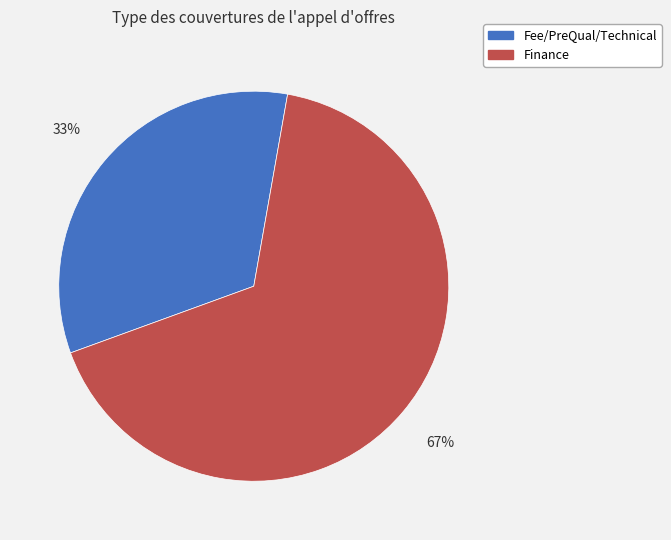

To the nearest percent, what percentage of the pie is Fee/PreQual/Technical?

33%